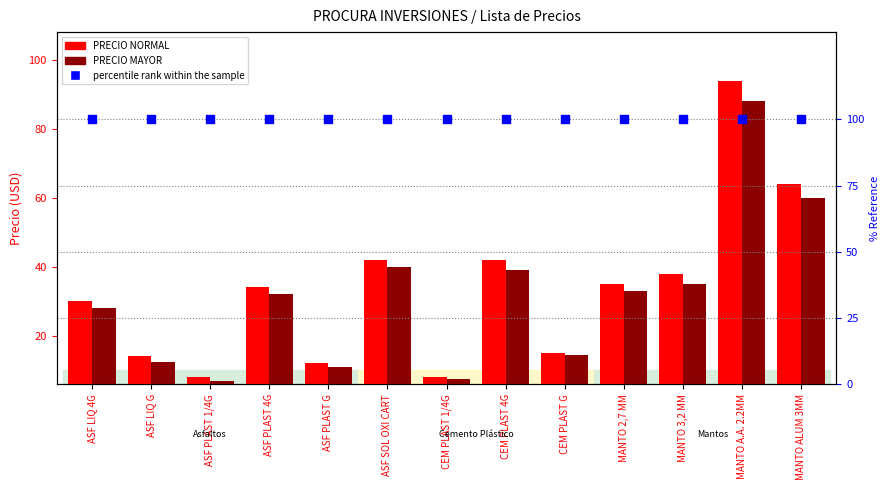

Which series reaches the maximum Y coordinate?

percentile rank within the sample